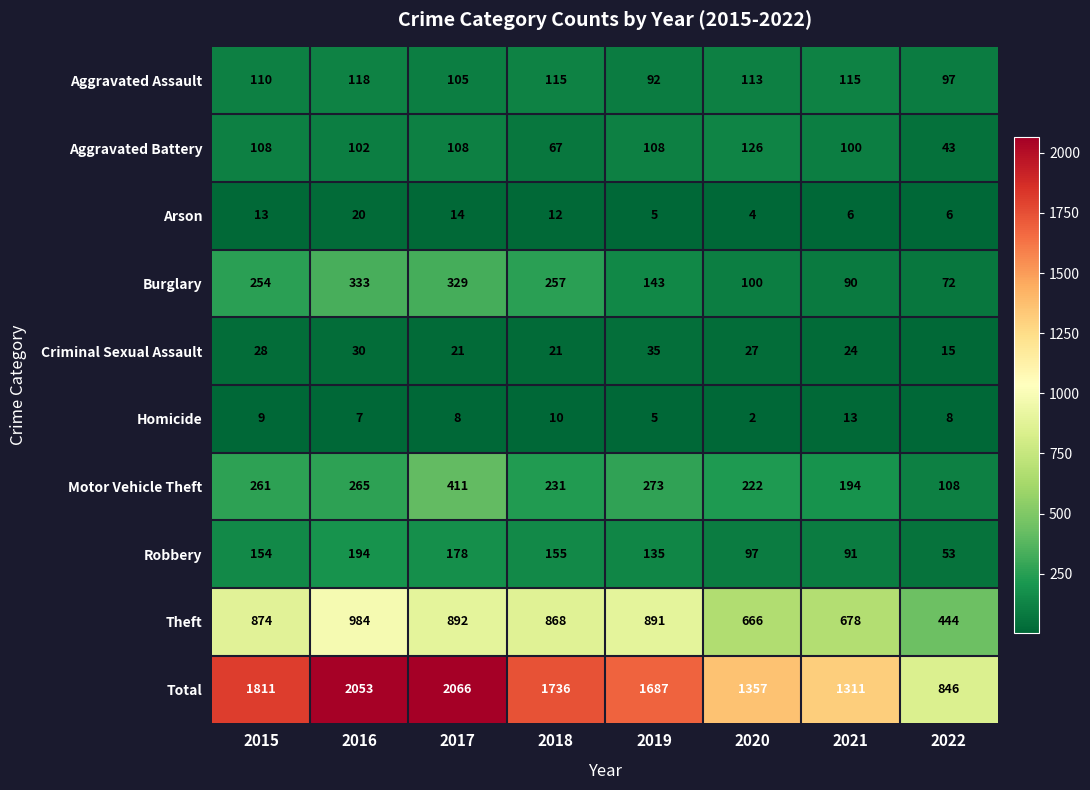

The value of Theft at 2021 is 247. True or false?

False